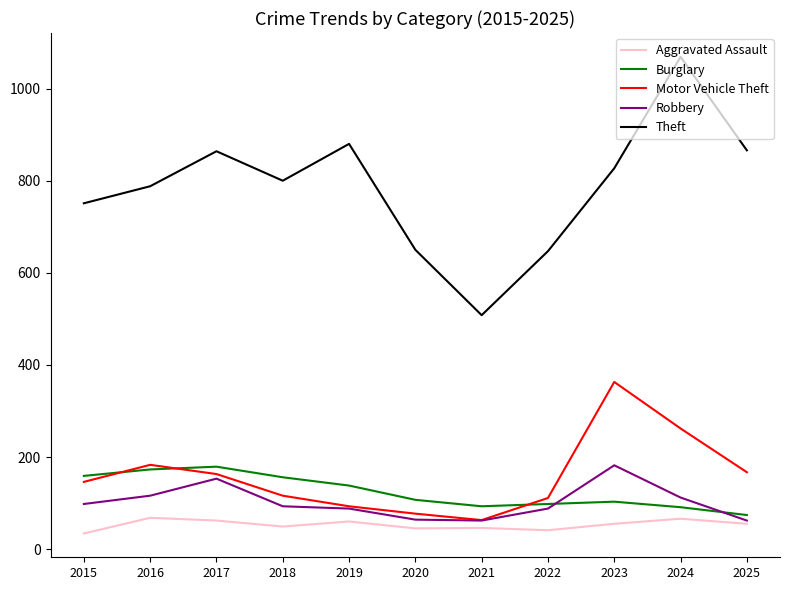

What is the difference between the highest and lowest values at 2024?

1003